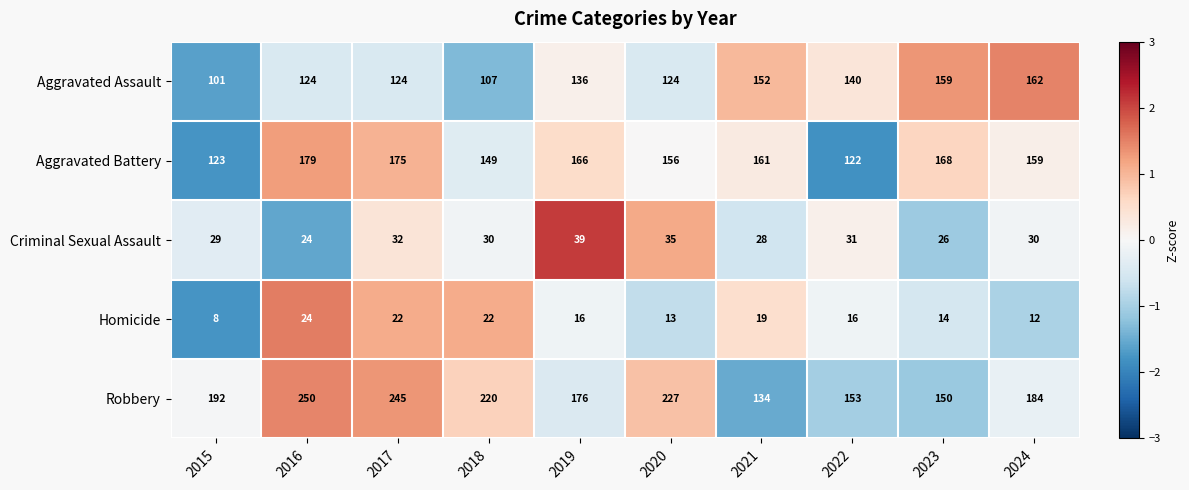

How many distinct data groups are displayed?

5